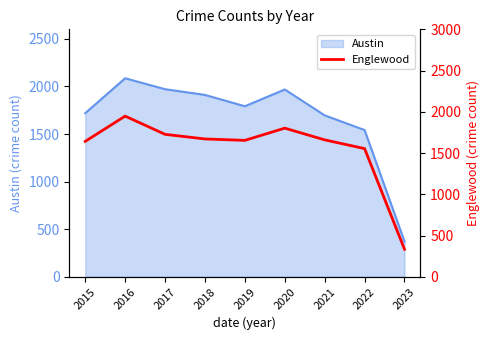

Which has a higher value, 2022 or 2015?

2015